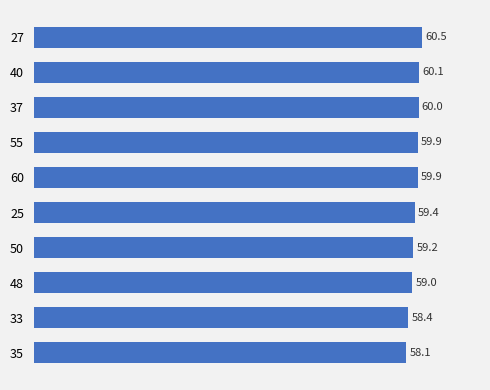

What is the change in value from 48 to 35?

-0.9